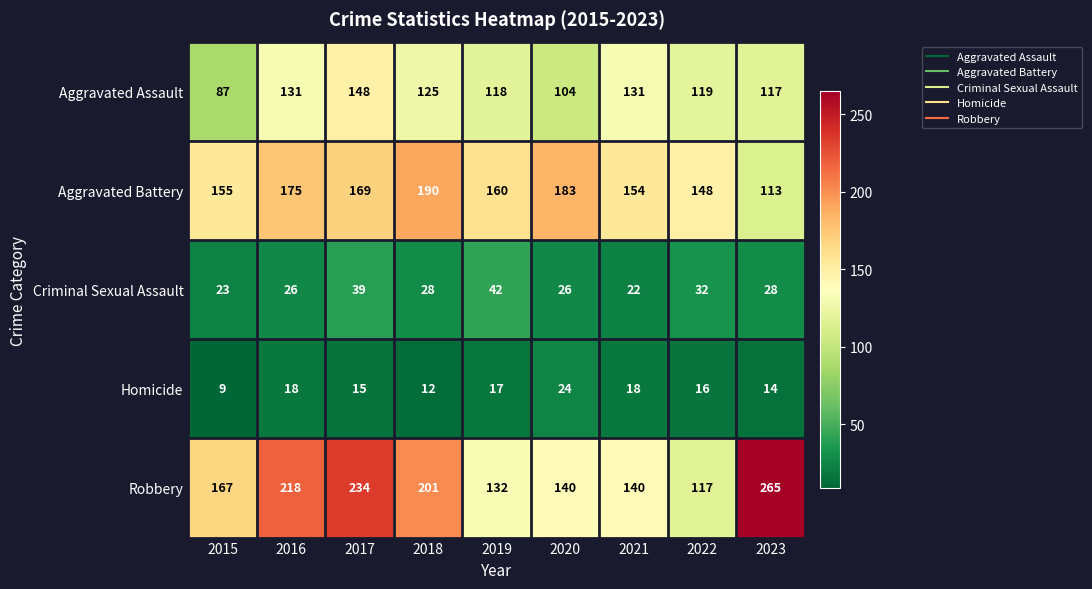

What is the maximum value shown in the chart?

265